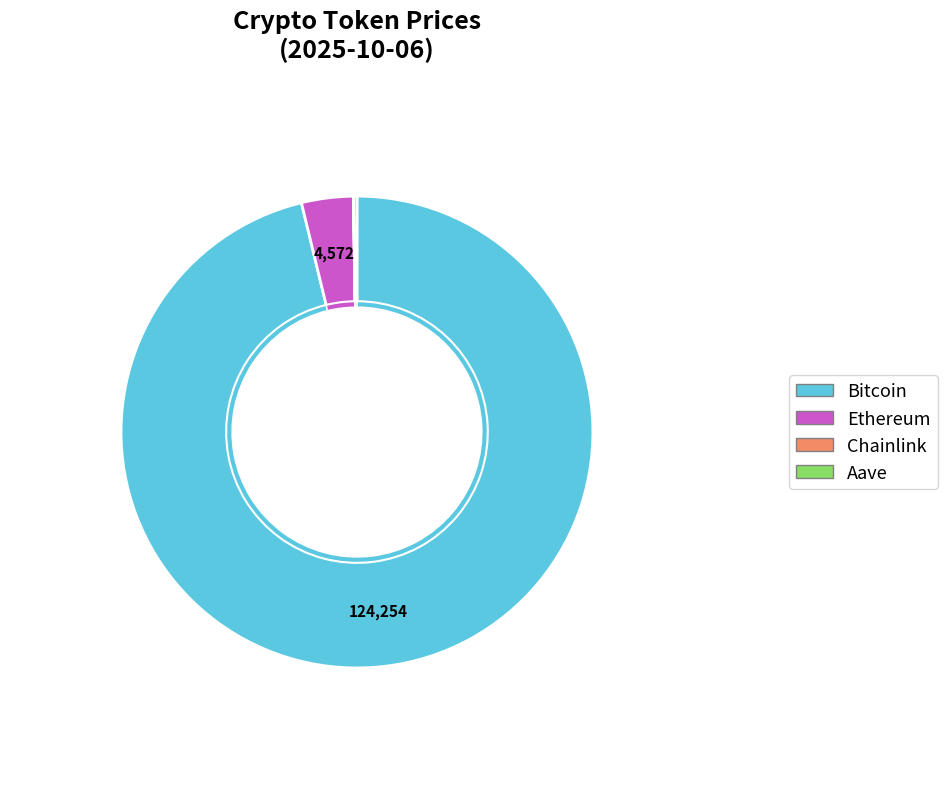

What is the smallest slice in the pie chart?

Chainlink